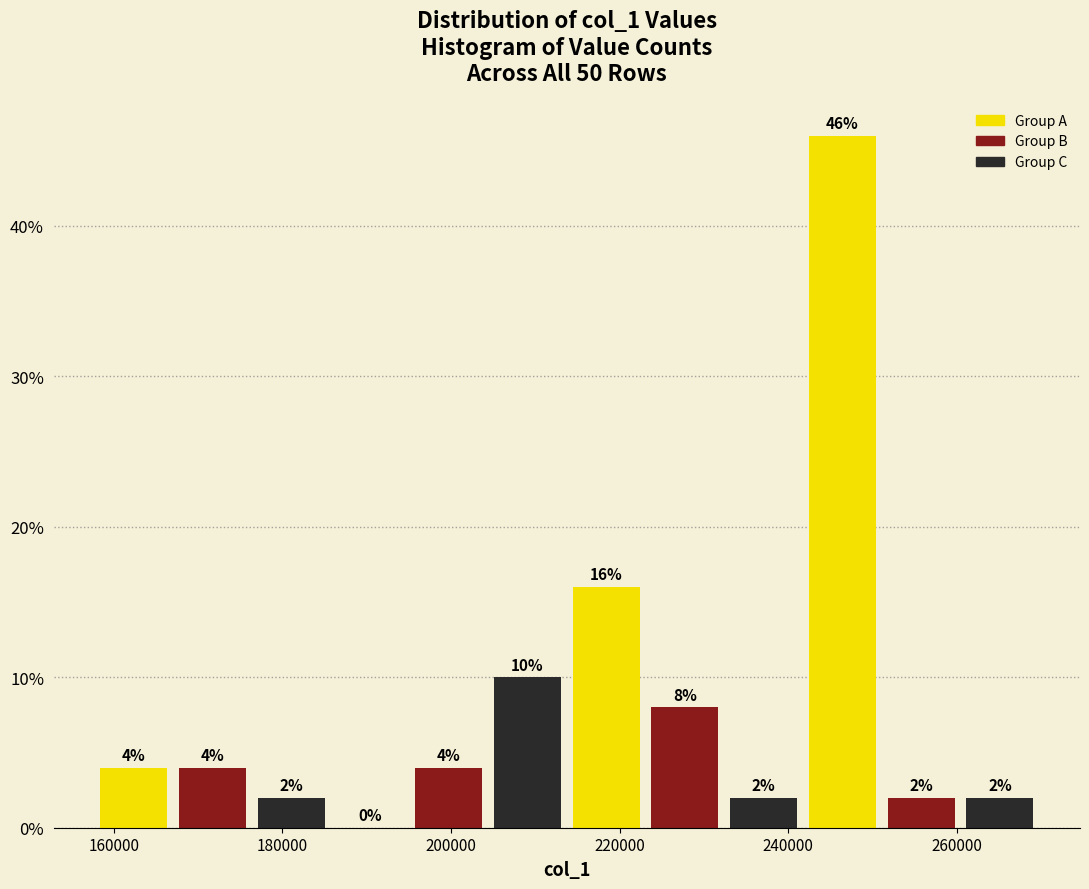

How tall is the bar that spans 214000 to 224000 on the x-axis? The bar edges are not printed on the chart, so give them approximately, as read against the axis.

16